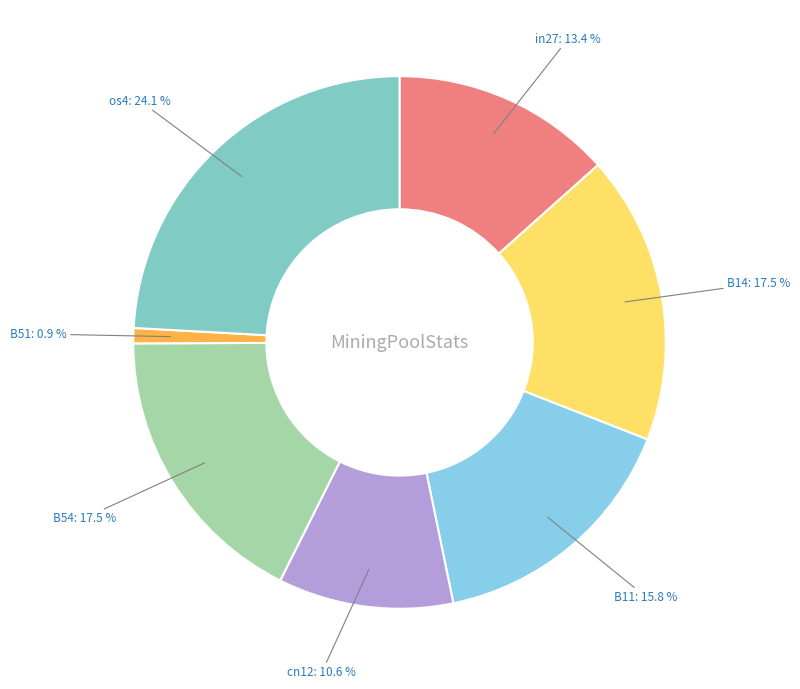

The in27 slice represents 20% of the pie. True or false?

False